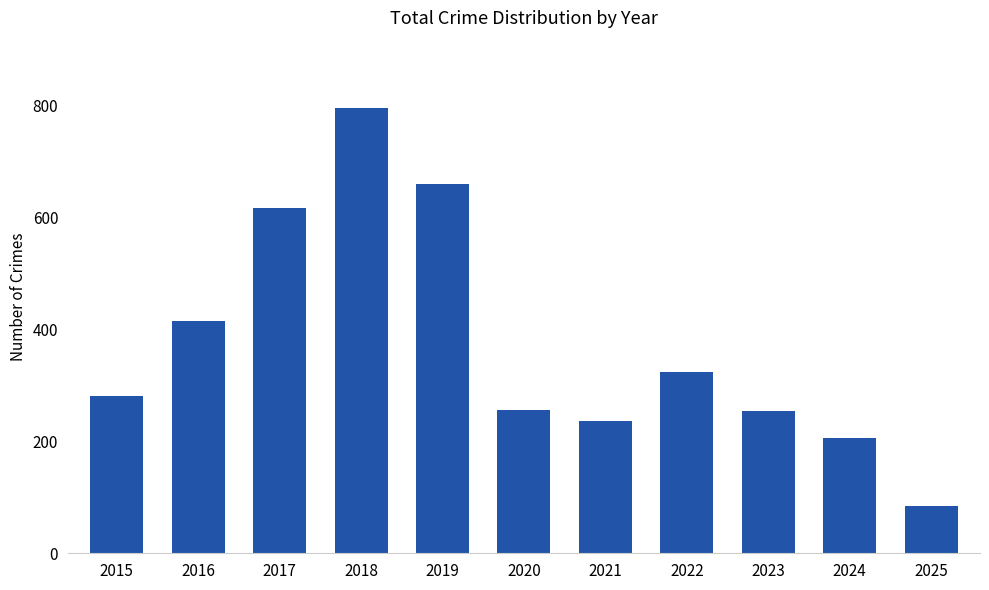

At which label is the value closest to 440?

2016